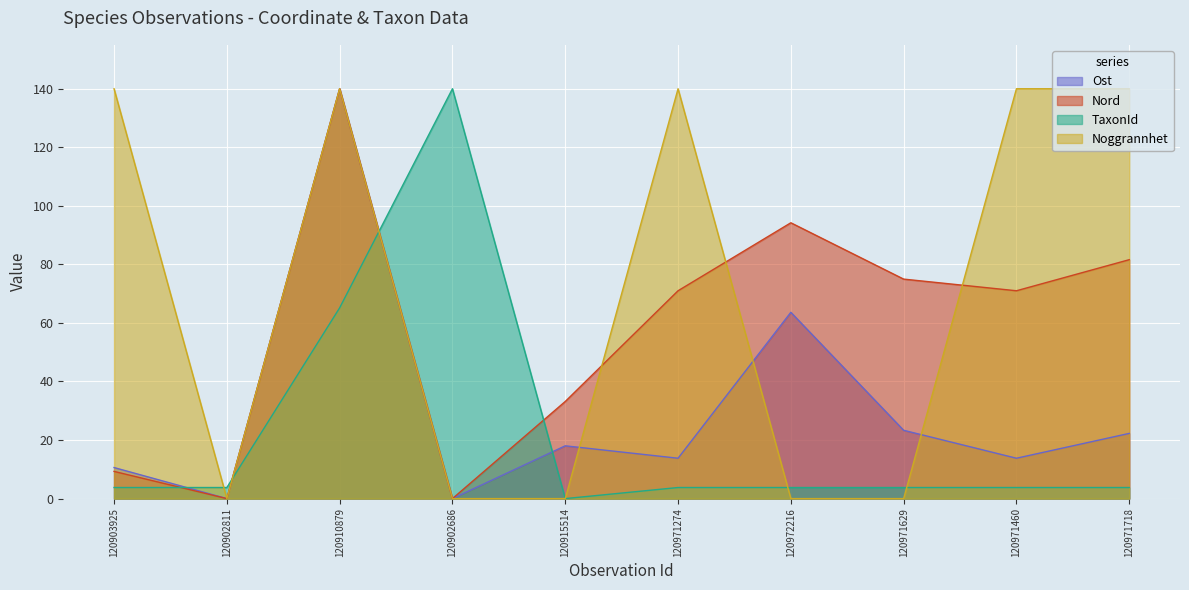

The value of TaxonId at 120910879 is 89.4. True or false?

False